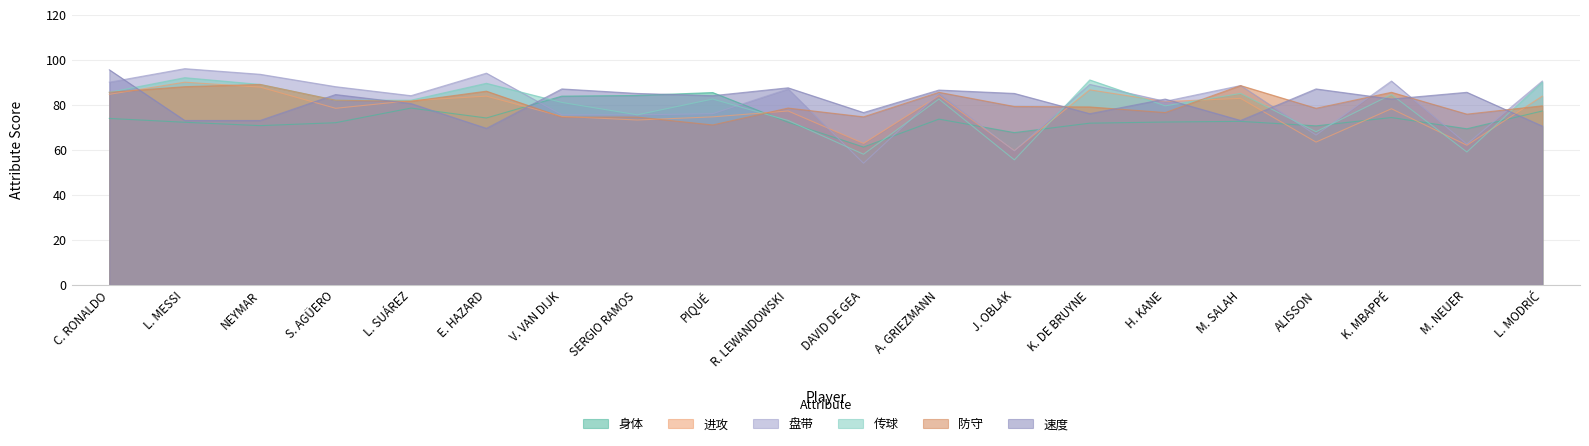

Reading left to right, extract all data points from this chart.

身体: C. RONALDO=73.9	L. MESSI=72.2	NEYMAR=70.7	S. AGÜERO=72.0	L. SUÁREZ=78.5	E. HAZARD=74.1	V. VAN DIJK=83.8	SERGIO RAMOS=84.1	PIQUÉ=85.4	R. LEWANDOWSKI=72.2	DAVID DE GEA=61.2	A. GRIEZMANN=73.6	J. OBLAK=67.6	K. DE BRUYNE=71.8	H. KANE=72.3	M. SALAH=72.6	ALISSON=70.6	K. MBAPPÉ=74.3	M. NEUER=69.3	L. MODRIĆ=77.2
进攻: C. RONALDO=84.6	L. MESSI=90.0	NEYMAR=87.8	S. AGÜERO=78.4	L. SUÁREZ=81.8	E. HAZARD=83.8	V. VAN DIJK=74.8	SERGIO RAMOS=73.2	PIQUÉ=74.6	R. LEWANDOWSKI=77.2	DAVID DE GEA=62.8	A. GRIEZMANN=84.0	J. OBLAK=59.6	K. DE BRUYNE=86.6	H. KANE=81.4	M. SALAH=82.8	ALISSON=63.4	K. MBAPPÉ=78.2	M. NEUER=62.0	L. MODRIĆ=83.8
盘带: C. RONALDO=90.0	L. MESSI=96.0	NEYMAR=93.5	S. AGÜERO=88.0	L. SUÁREZ=84.0	E. HAZARD=94.0	V. VAN DIJK=75.5	SERGIO RAMOS=75.5	PIQUÉ=76.0	R. LEWANDOWSKI=87.0	DAVID DE GEA=54.0	A. GRIEZMANN=85.0	J. OBLAK=59.5	K. DE BRUYNE=89.0	H. KANE=81.5	M. SALAH=88.5	ALISSON=66.5	K. MBAPPÉ=90.5	M. NEUER=62.5	L. MODRIĆ=90.5
传球: C. RONALDO=85.5	L. MESSI=92.0	NEYMAR=89.0	S. AGÜERO=82.0	L. SUÁREZ=82.0	E. HAZARD=89.5	V. VAN DIJK=81.0	SERGIO RAMOS=75.5	PIQUÉ=82.5	R. LEWANDOWSKI=73.0	DAVID DE GEA=58.0	A. GRIEZMANN=82.5	J. OBLAK=55.5	K. DE BRUYNE=91.0	H. KANE=79.5	M. SALAH=85.0	ALISSON=68.0	K. MBAPPÉ=84.5	M. NEUER=59.0	L. MODRIĆ=90.0
防守: C. RONALDO=85.5	L. MESSI=88.0	NEYMAR=89.0	S. AGÜERO=82.0	L. SUÁREZ=81.5	E. HAZARD=86.0	V. VAN DIJK=74.5	SERGIO RAMOS=74.5	PIQUÉ=71.0	R. LEWANDOWSKI=78.5	DAVID DE GEA=74.6	A. GRIEZMANN=85.5	J. OBLAK=79.2	K. DE BRUYNE=79.0	H. KANE=76.5	M. SALAH=88.5	ALISSON=78.4	K. MBAPPÉ=85.5	M. NEUER=75.8	L. MODRIĆ=79.5
速度: C. RONALDO=95.5	L. MESSI=73.0	NEYMAR=73.0	S. AGÜERO=84.5	L. SUÁREZ=80.5	E. HAZARD=69.5	V. VAN DIJK=87.0	SERGIO RAMOS=85.0	PIQUÉ=84.0	R. LEWANDOWSKI=87.5	DAVID DE GEA=76.5	A. GRIEZMANN=86.5	J. OBLAK=85.0	K. DE BRUYNE=76.0	H. KANE=82.5	M. SALAH=73.0	ALISSON=87.0	K. MBAPPÉ=82.5	M. NEUER=85.5	L. MODRIĆ=70.5